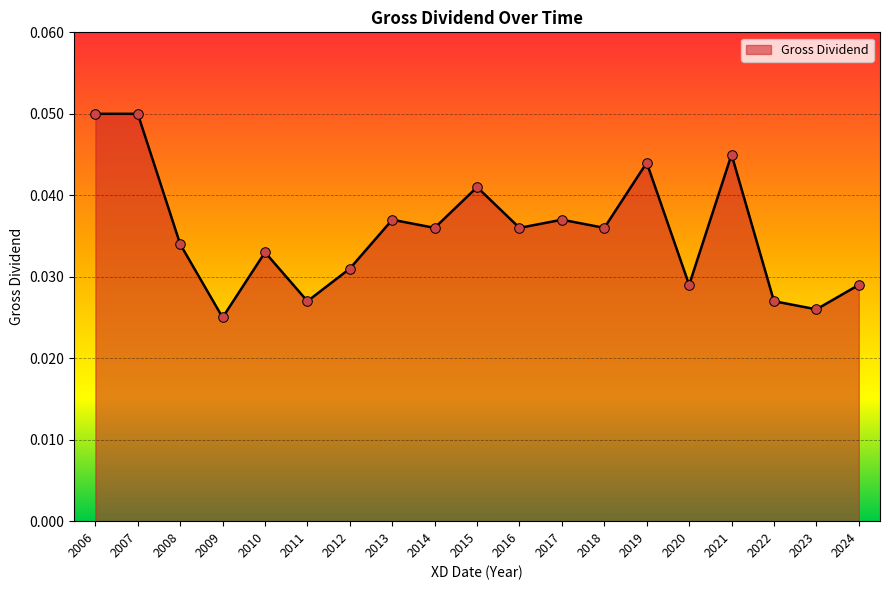

Which has a higher value, 2006 or 2023?

2006